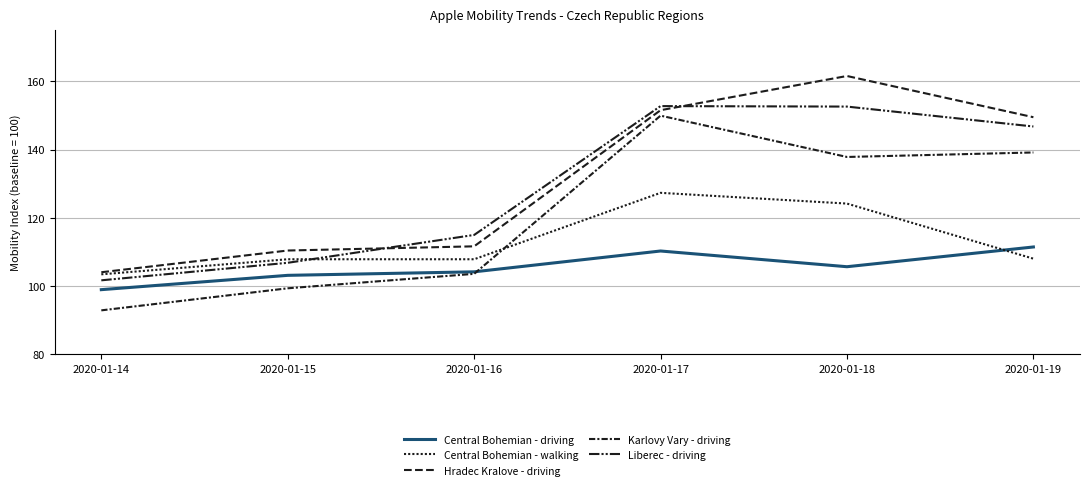

Does the chart display data point markers on the line(s)?

No